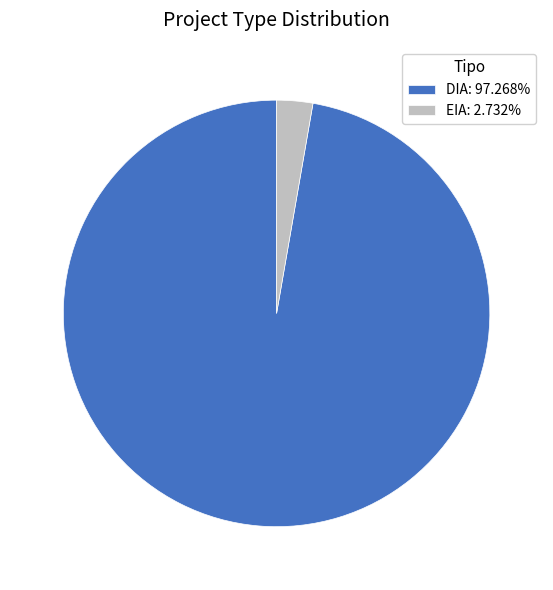

What is the ratio of the value at DIA: 97.268% to the value at EIA: 2.732%?

35.6